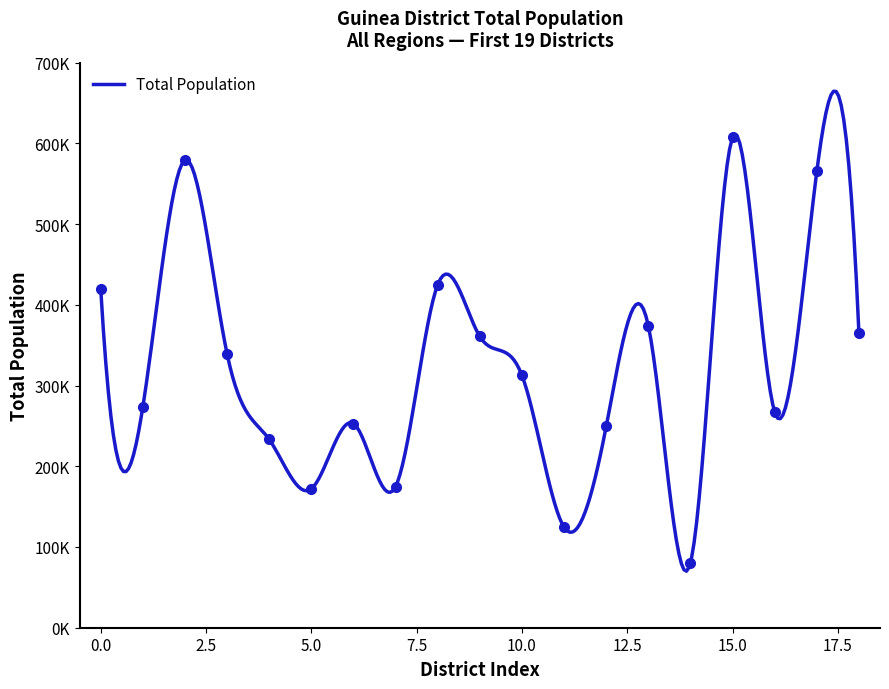

What is the difference between the maximum and minimum values?

526871.6